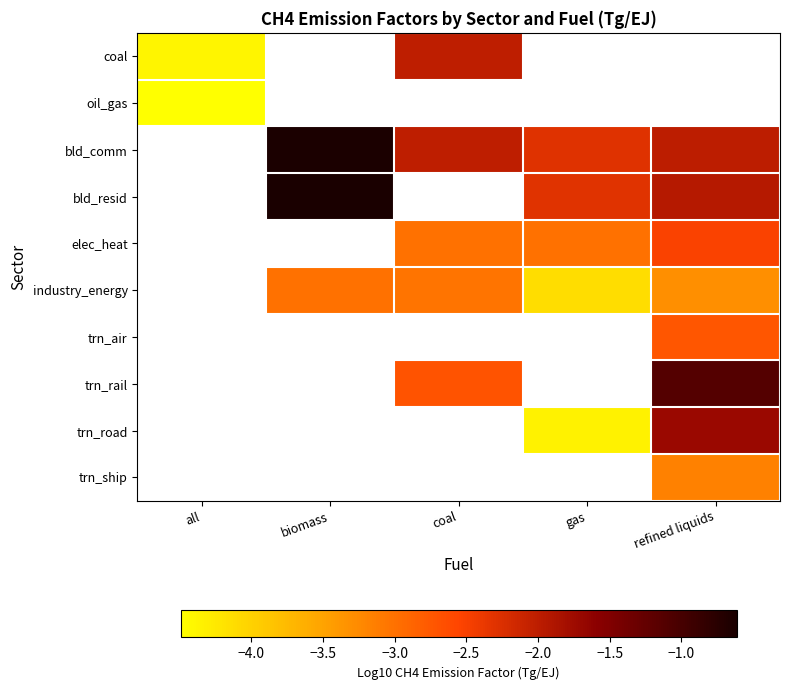

How many series are shown in this chart?

10